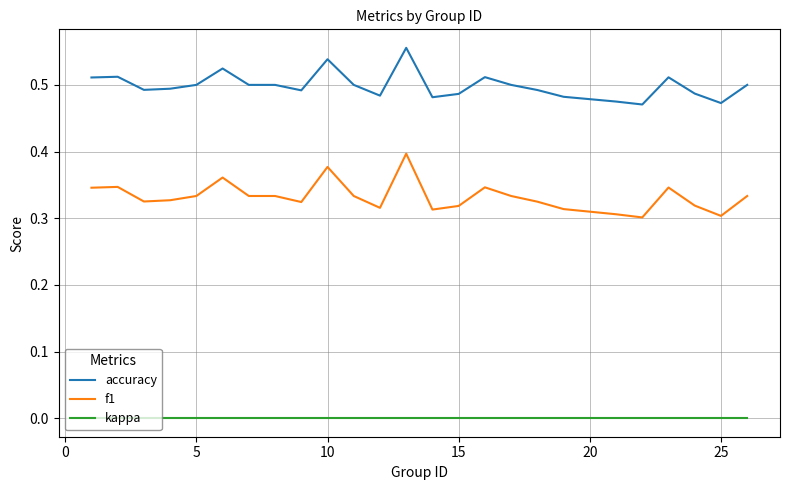

True or false: accuracy and f1 intersect in this chart.

False